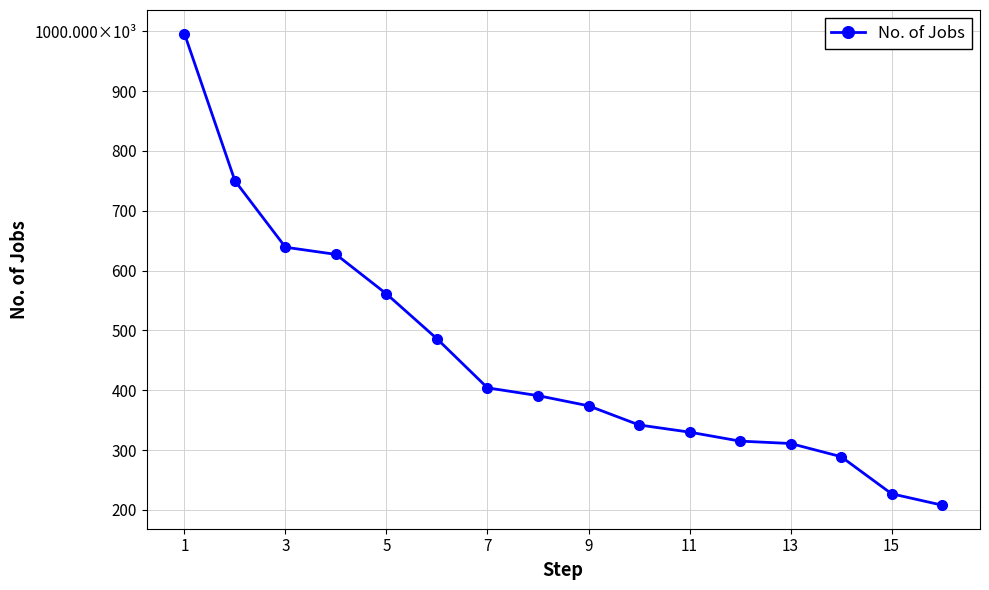

Does the chart have visible grid lines?

Yes